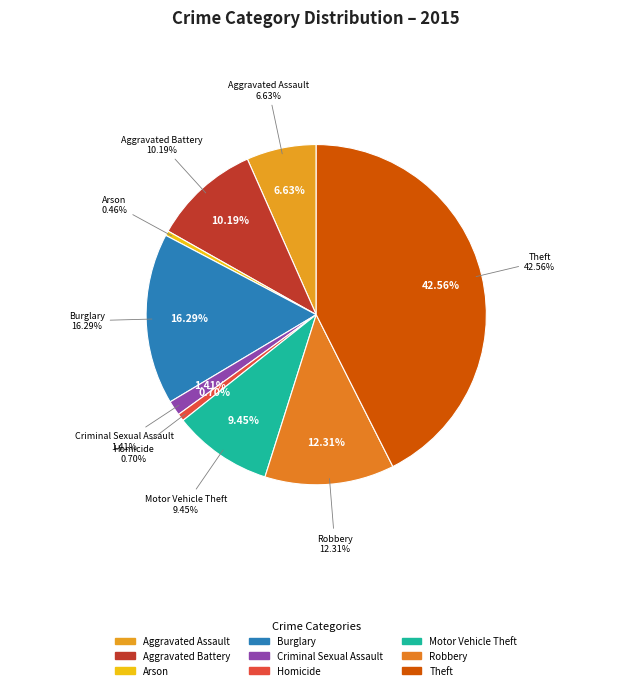

The Motor Vehicle Theft slice represents 1% of the pie. True or false?

False